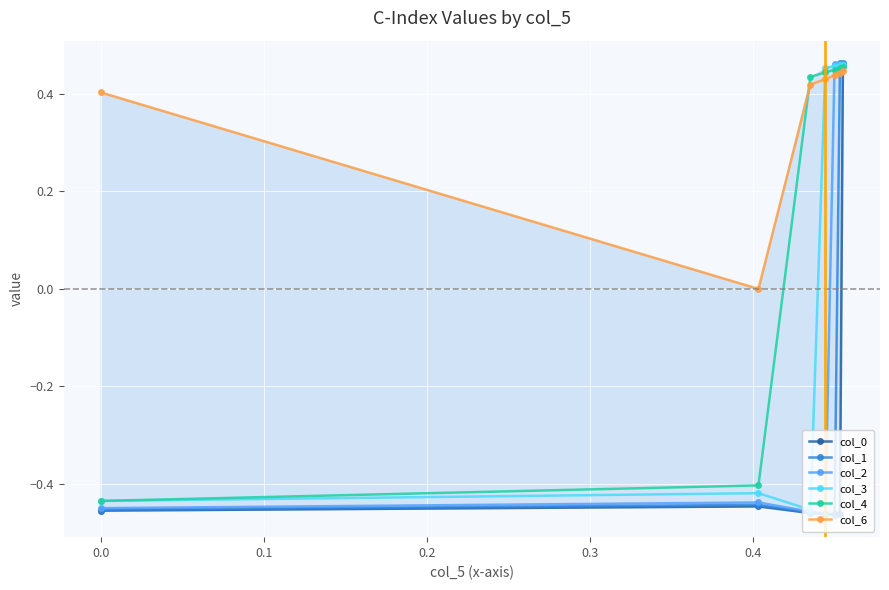

How many negative values does the col_4 series have?

2